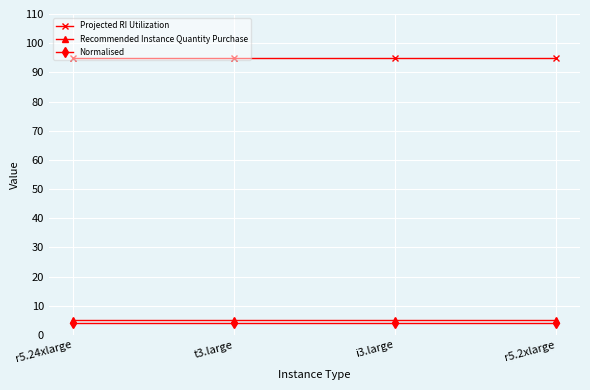

True or false: Projected RI Utilization and Normalised cross at least once.

False